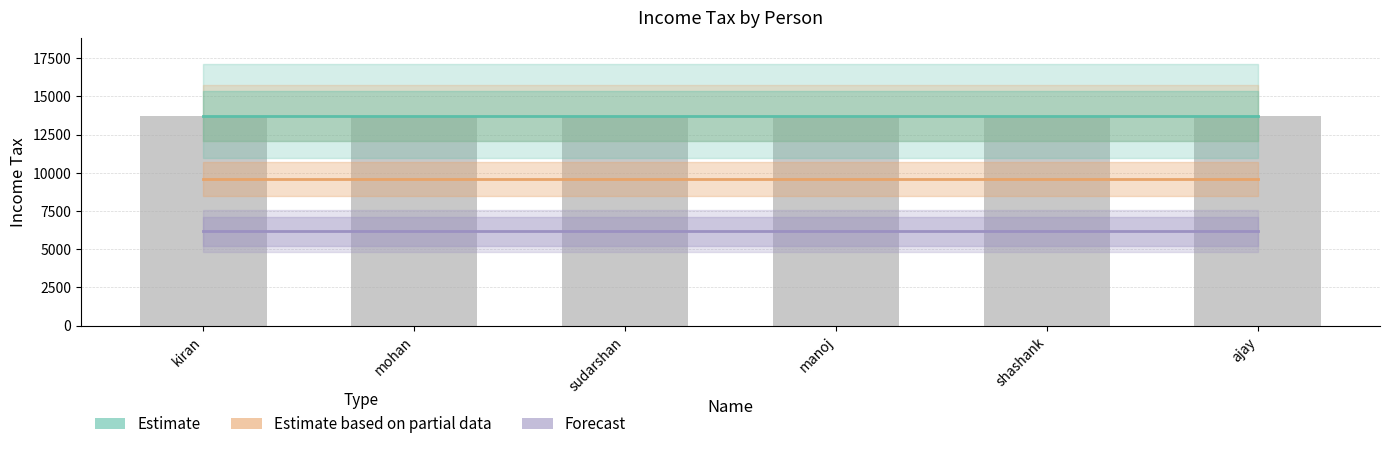

The value of Estimate based on partial data at shashank is 9592.2. True or false?

True